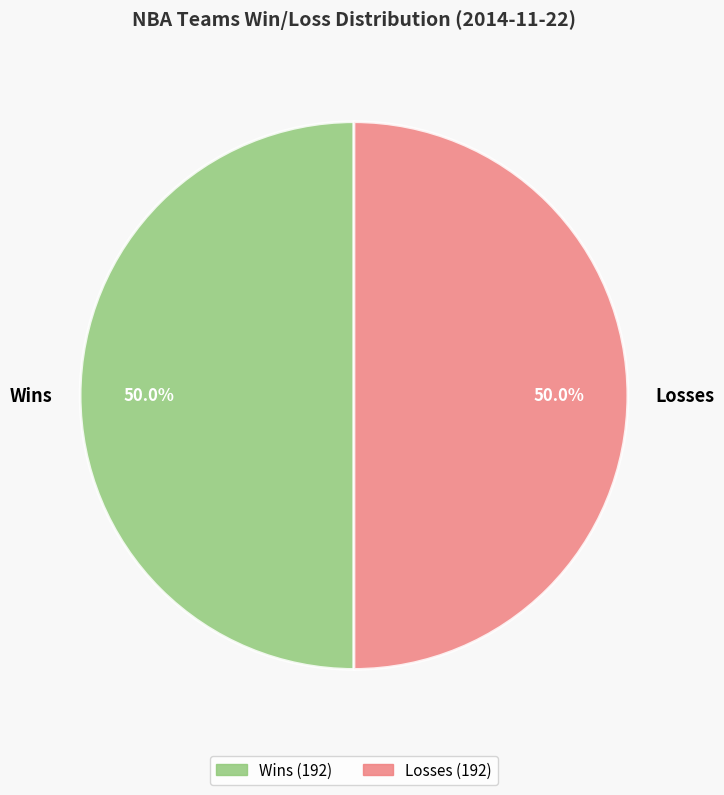

To the nearest percent, what is the average slice percentage?

50%